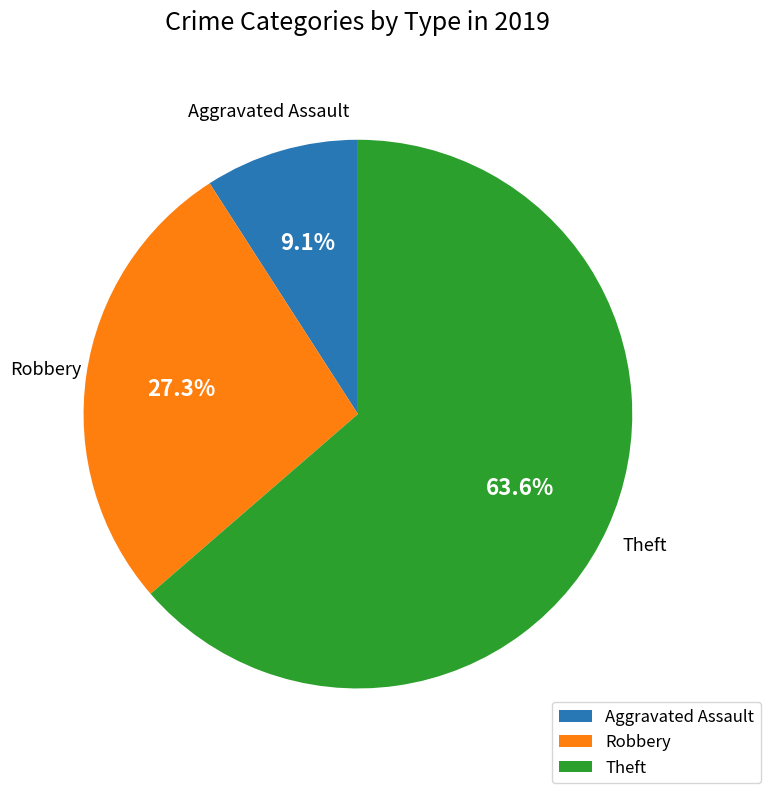

Does any single category account for the majority?

Yes